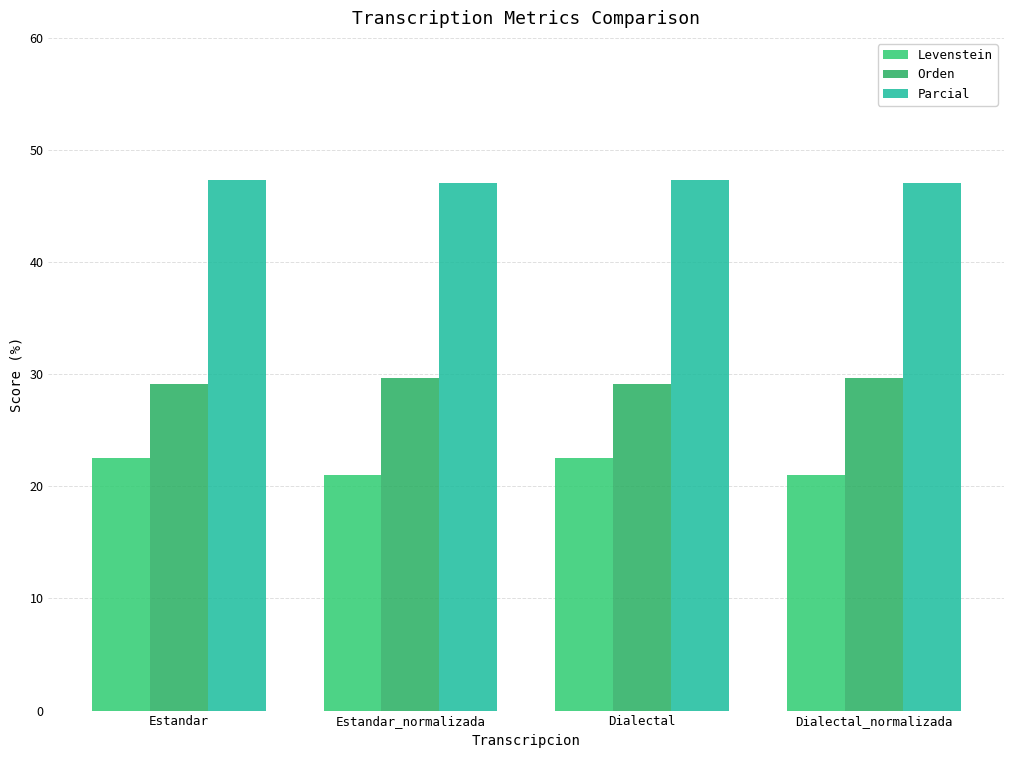

True or false: Orden has a value of 8.1 at Estandar_normalizada.

False